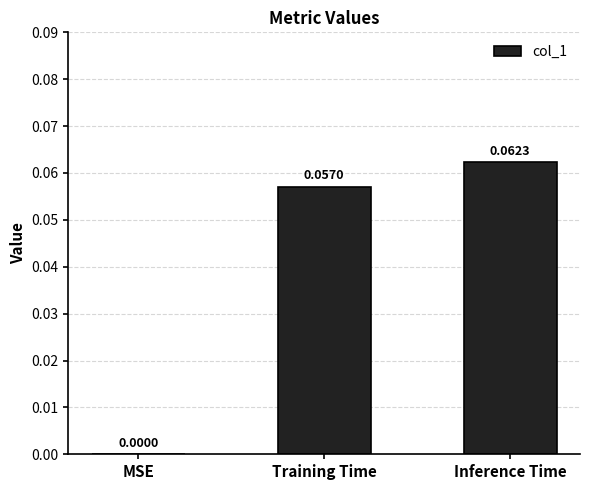

At which category does the chart reach its peak across all series?

Inference Time